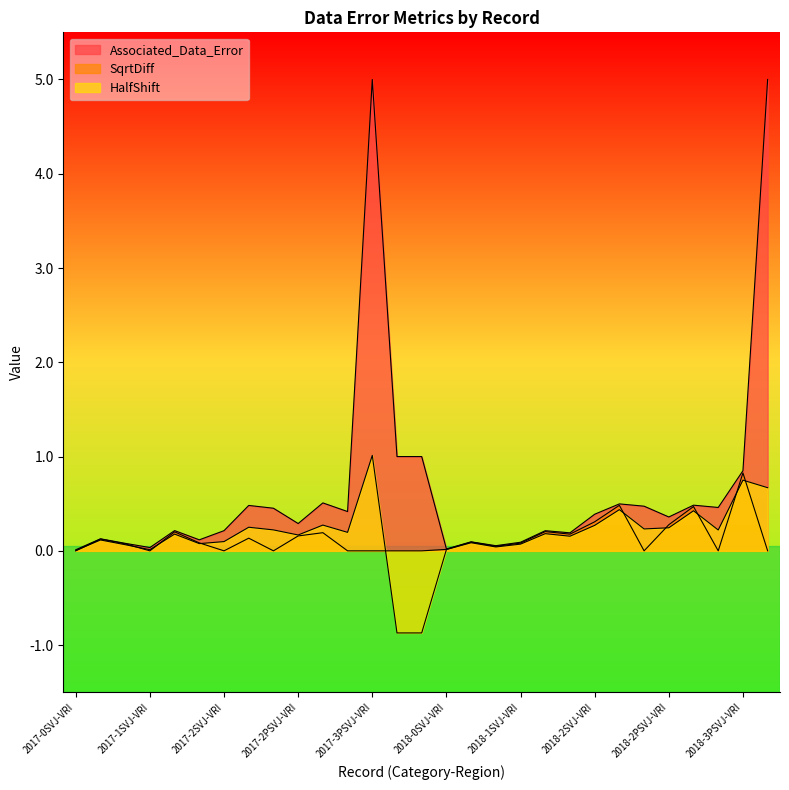

What value does the HalfShift series have at 2018-2SVJ-VRI?

0.3